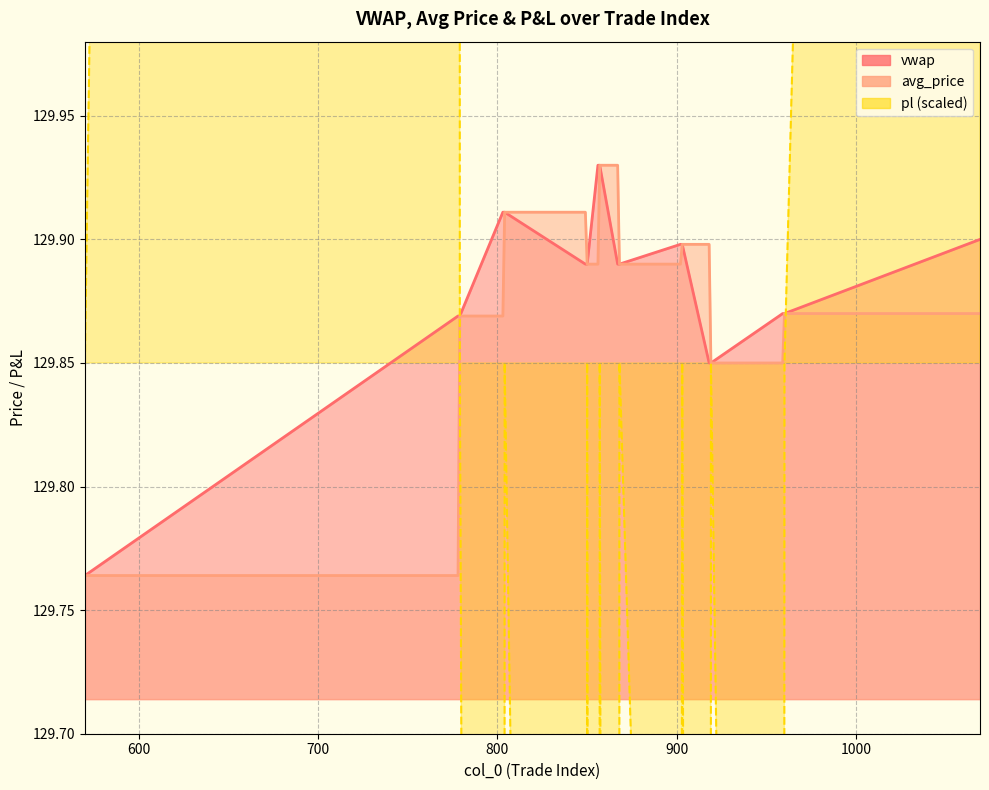

What is the difference between the maximum and minimum values in the vwap series?

0.2